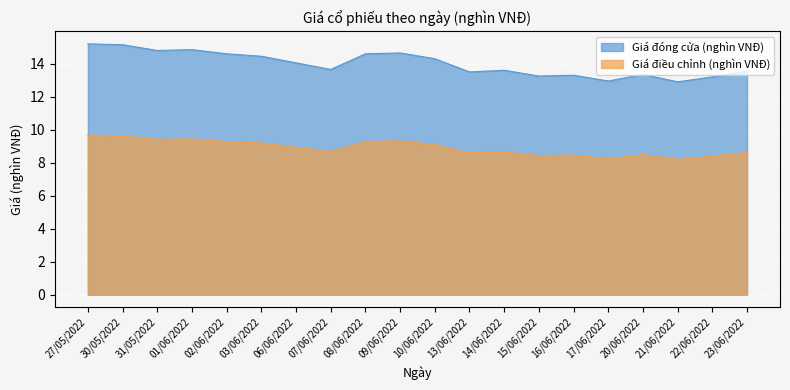

What are all the series names shown in the legend?

Giá đóng cửa (nghìn VNĐ), Giá điều chỉnh (nghìn VNĐ)